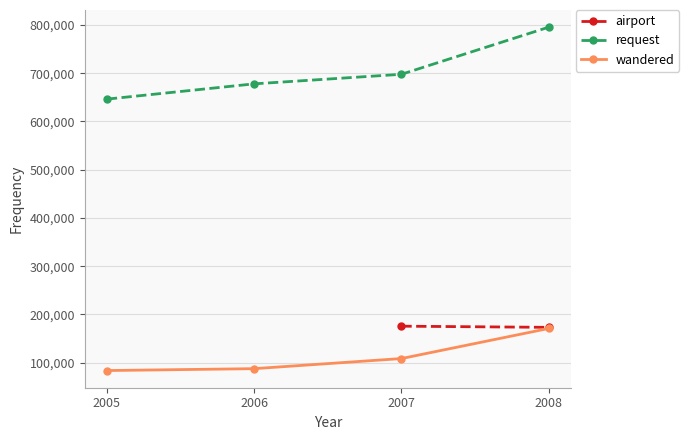

Is it true that request equals 1189058 at 2008?

False